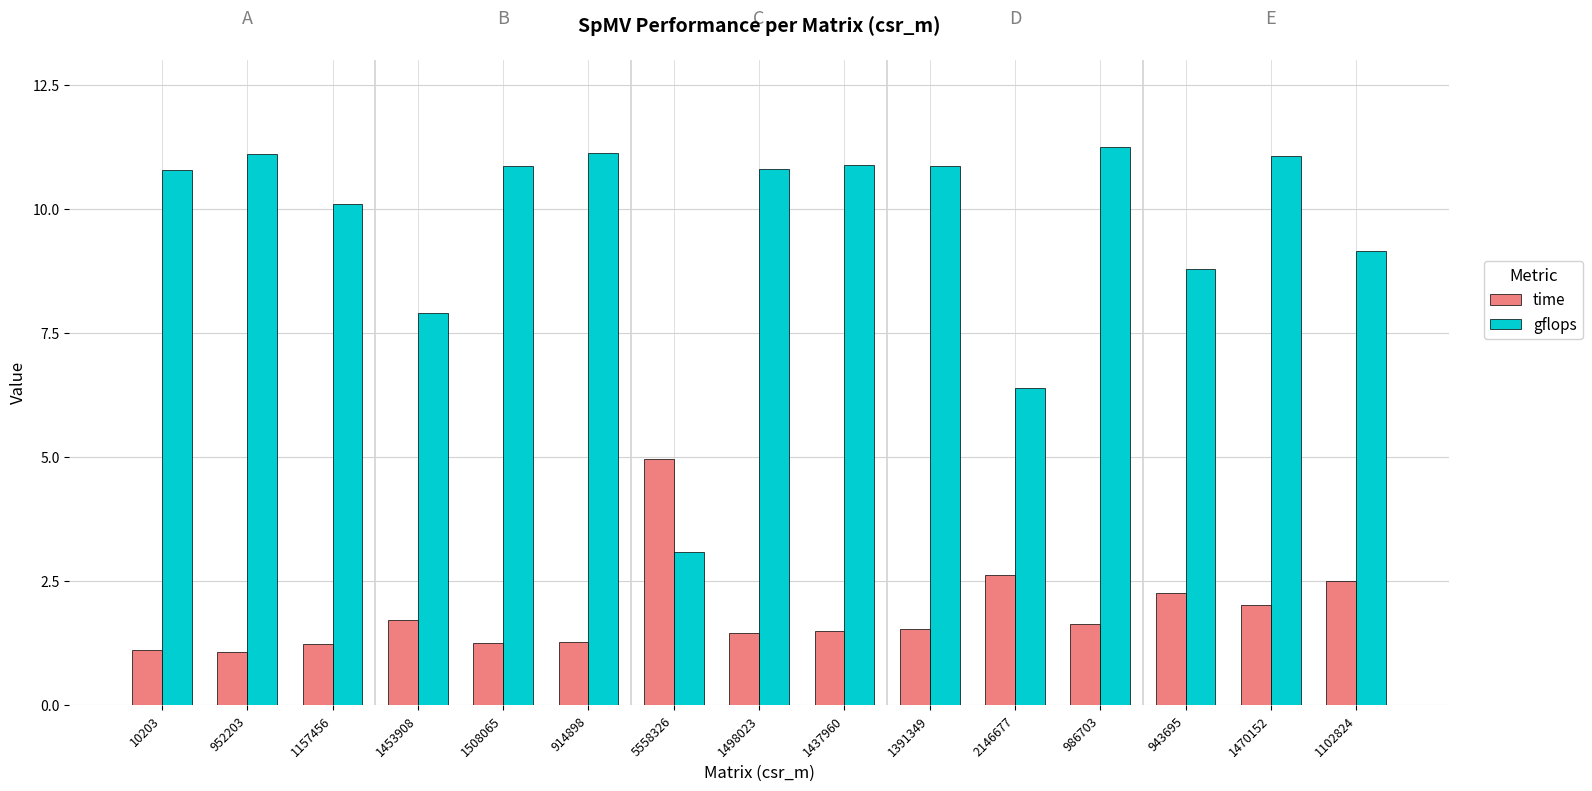

Which category has the highest value across all series?

986703